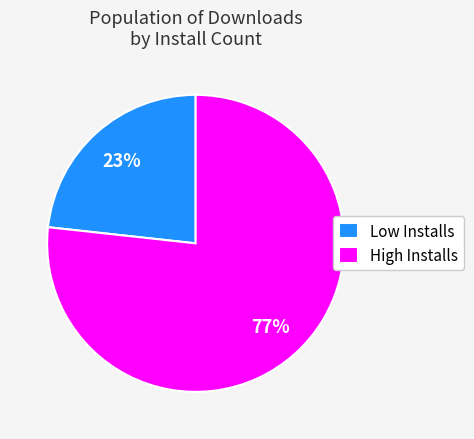

To the nearest percent, what is the combined percentage of High Installs and Low Installs?

100%